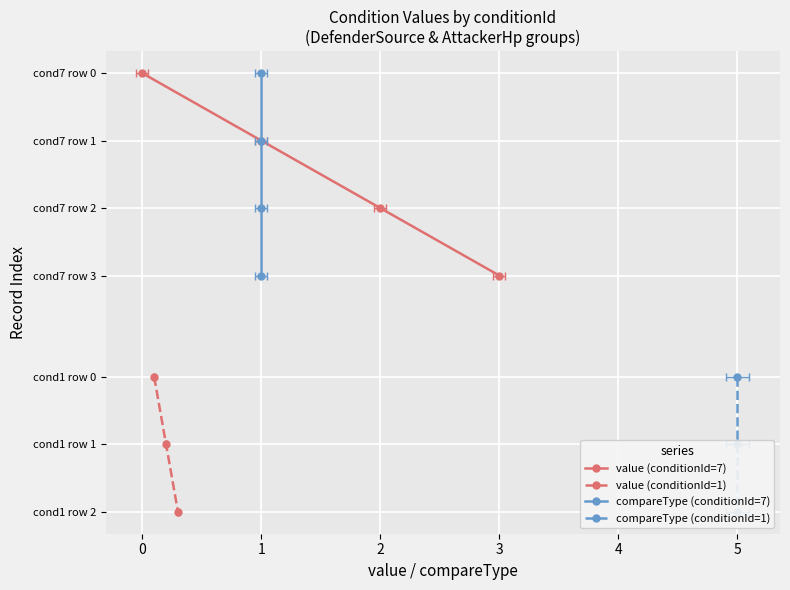

Reading left to right, list all the values displayed in this chart.

value: DefenderSource==Magic=0.0	DefenderSource==Machine=1.0	DefenderSource==Nature=2.0	DefenderSource==Qigong=3.0	AttackerHp<=10Percent=0.1	AttackerHp<=20Percent=0.2	AttackerHp<=30Percent=0.3
compareType: DefenderSource==Magic=1.0	DefenderSource==Machine=1.0	DefenderSource==Nature=1.0	DefenderSource==Qigong=1.0	AttackerHp<=10Percent=5.0	AttackerHp<=20Percent=5.0	AttackerHp<=30Percent=5.0